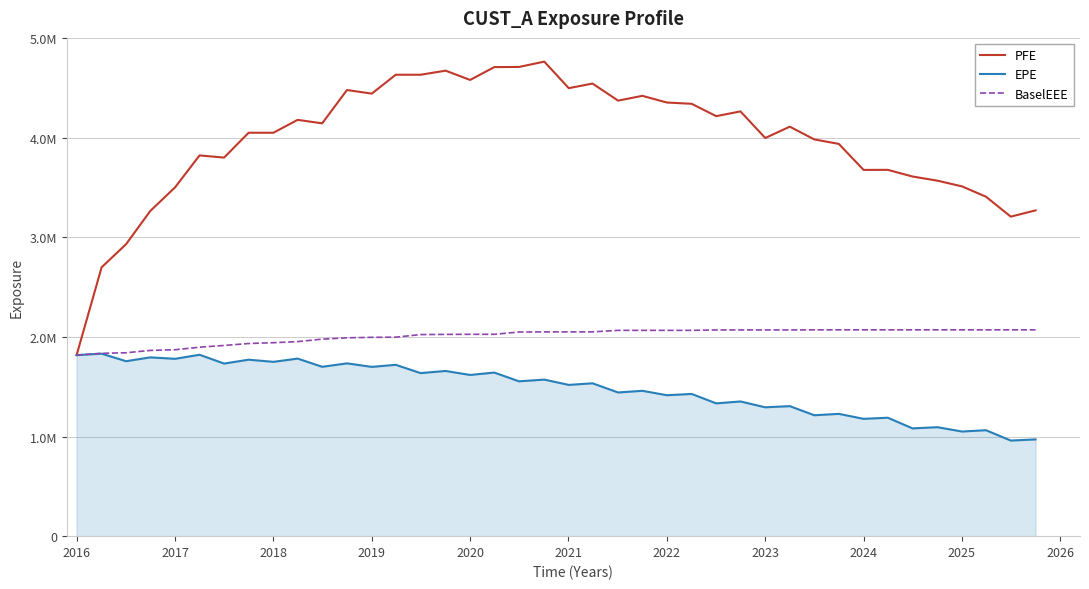

Does the chart display data point markers on the line(s)?

No